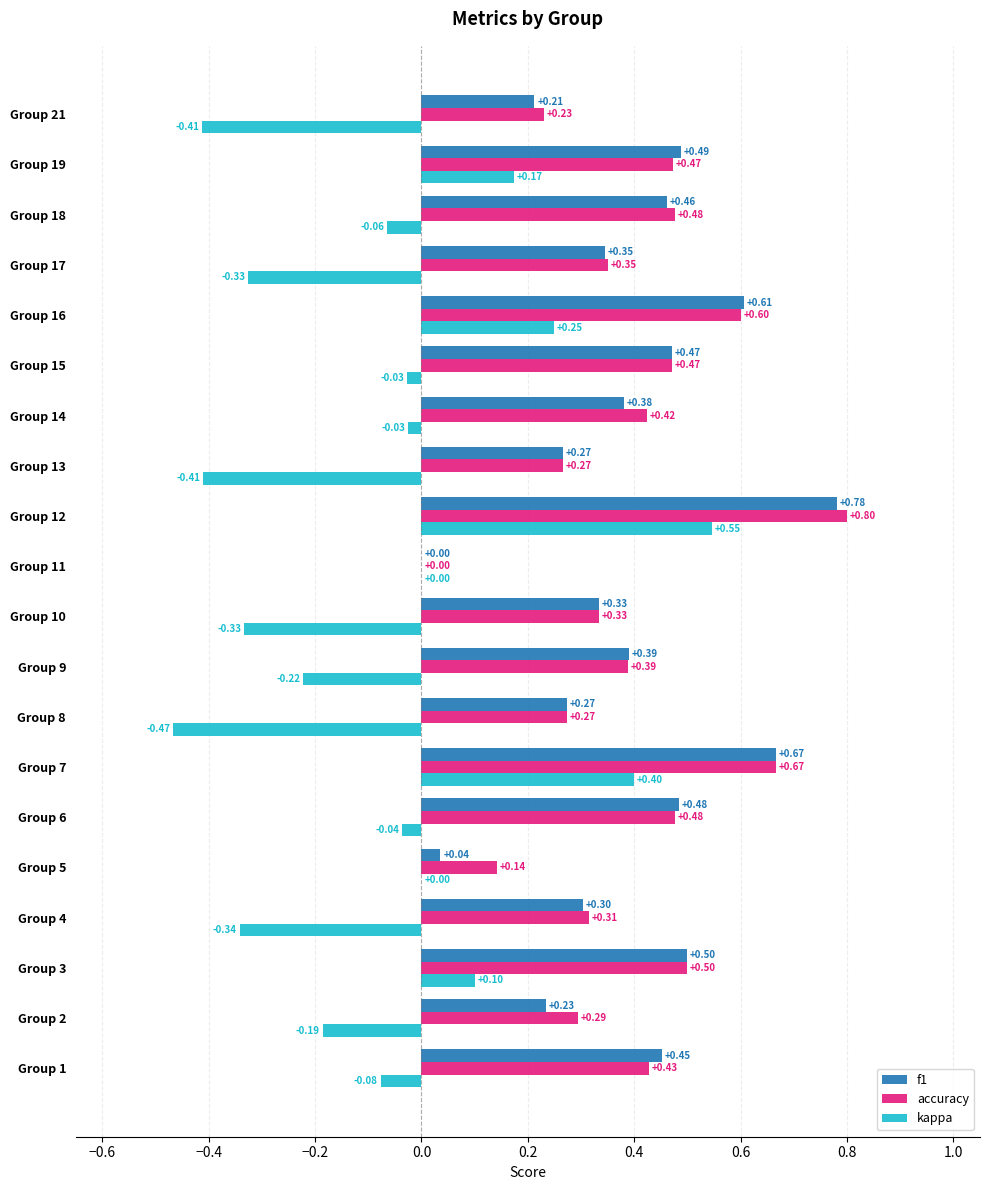

At which category is the sum across all series the highest?

Group 12